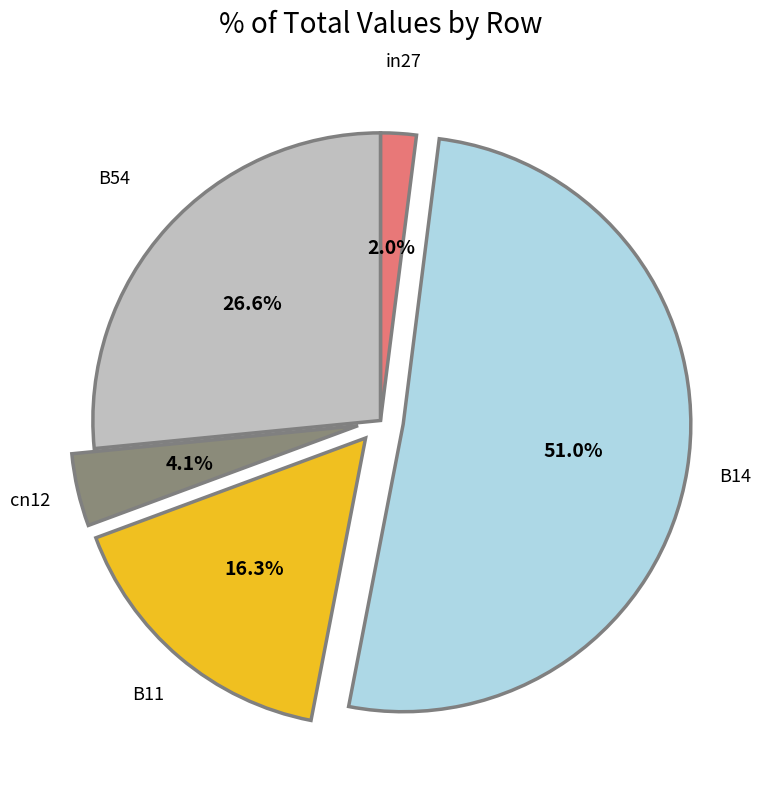

To the nearest percent, what portion does B14 represent?

51%